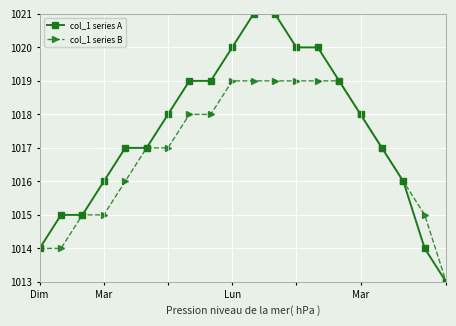

What is the highest value of the col_1 series A series?

1021